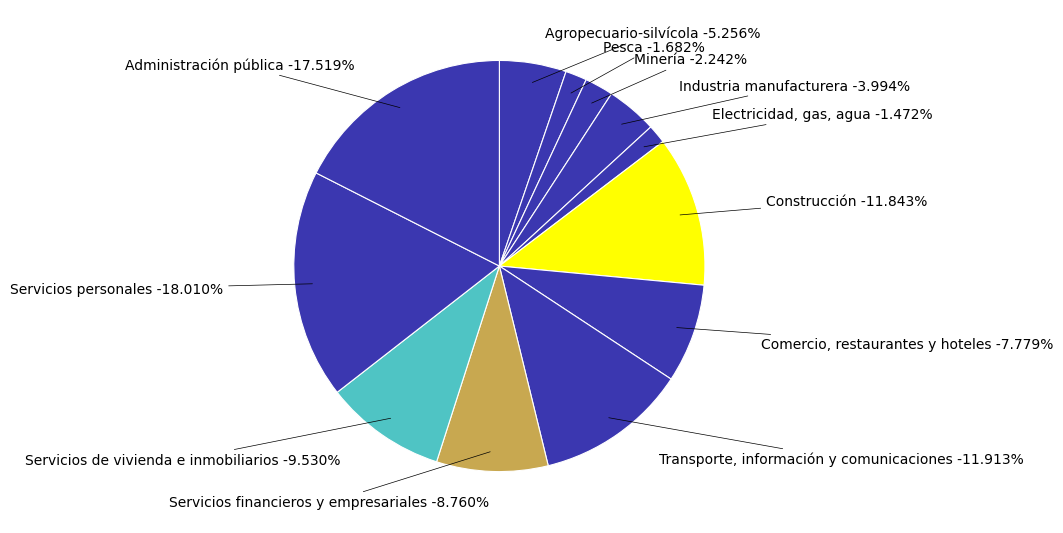

To the nearest percent, what is the difference between the largest and smallest slice percentages?

17%